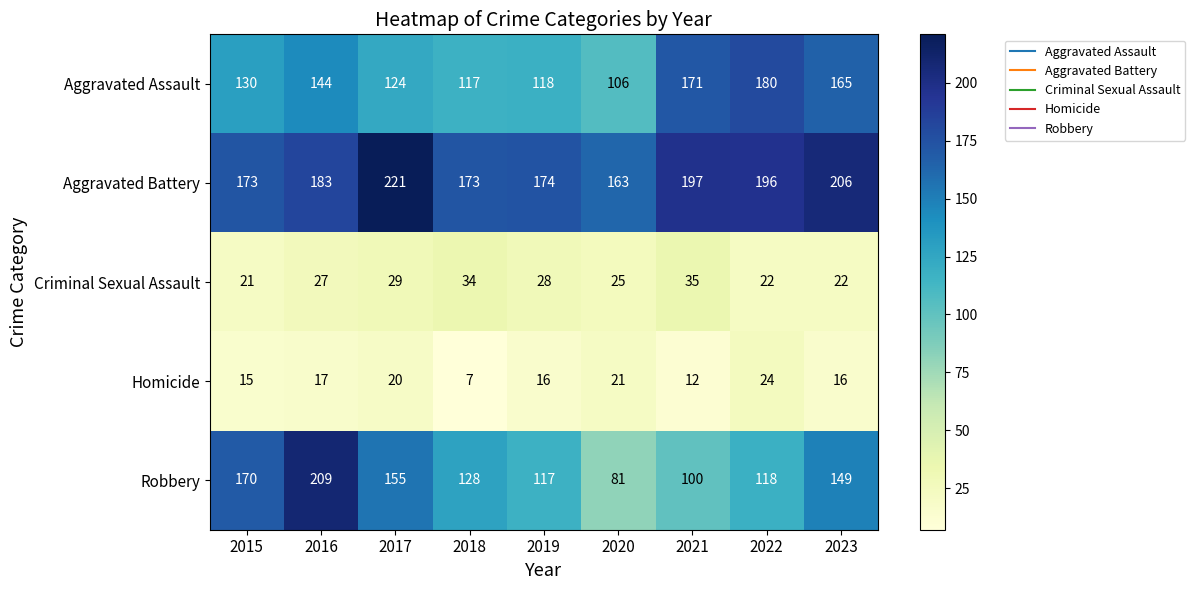

At how many categories does at least one series exceed 189?

5